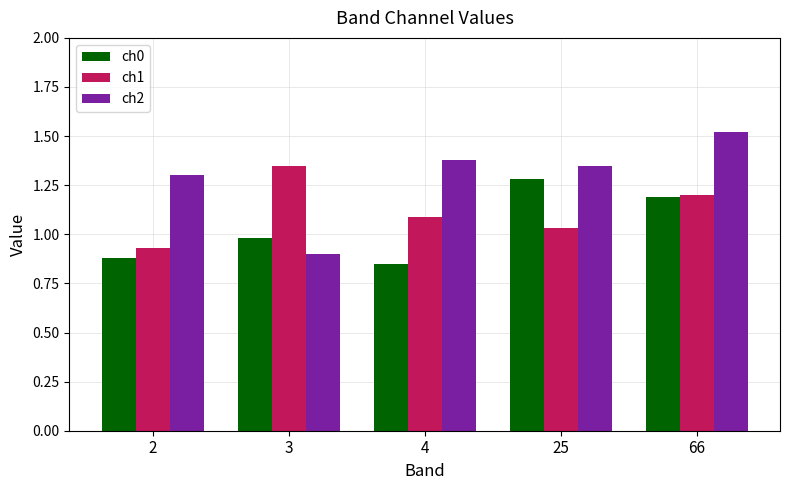

Is the value of ch0 at 66 greater than the value of ch1 at 4?

Yes